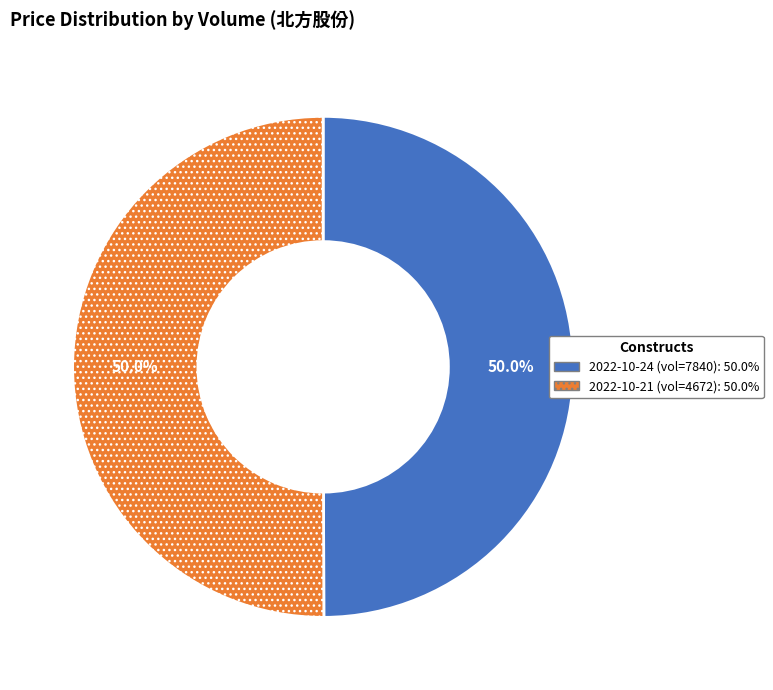

How many slices are in this pie chart?

2